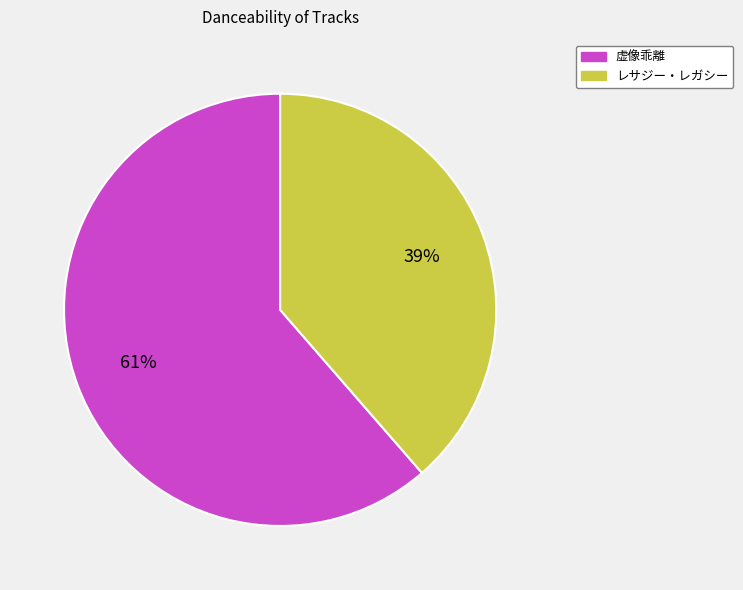

Is 虚像乖離 the majority of the pie?

Yes